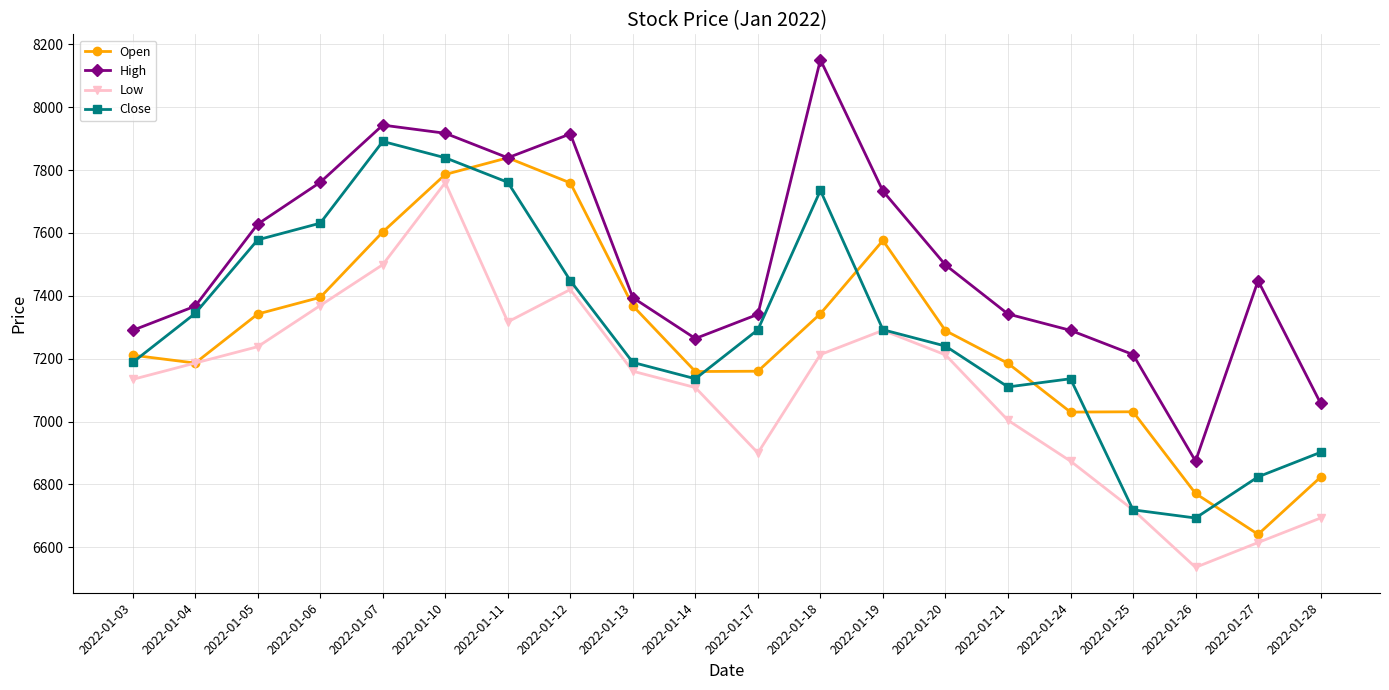

What is the minimum value for High?

6874